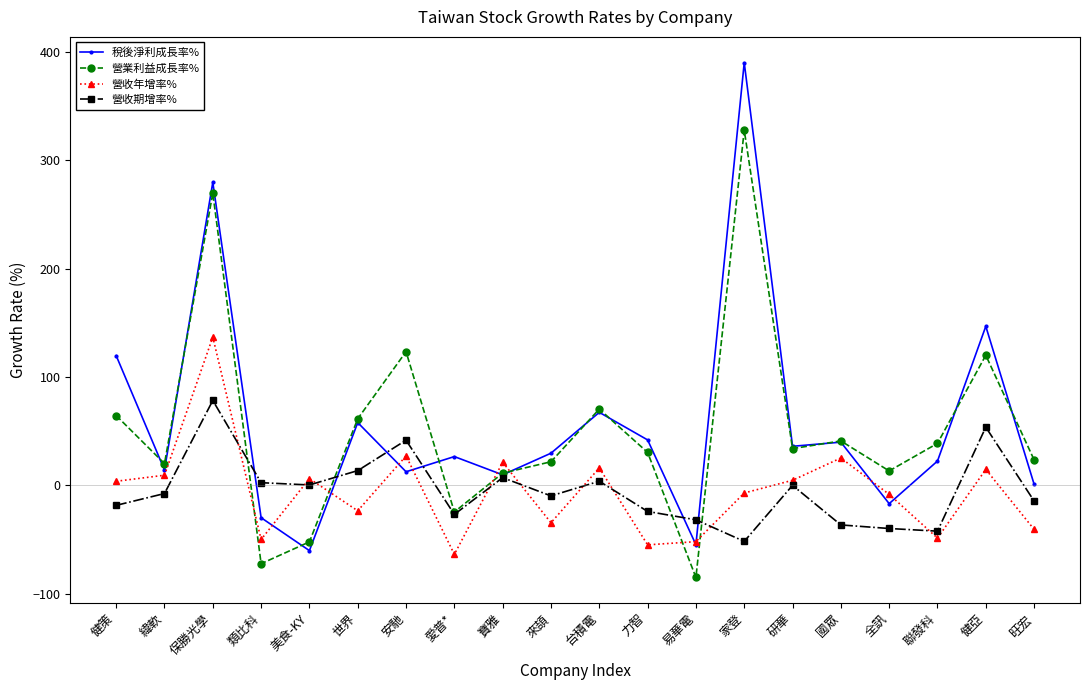

Is it true that 稅後淨利成長率% equals 64.7 at 健策?

False